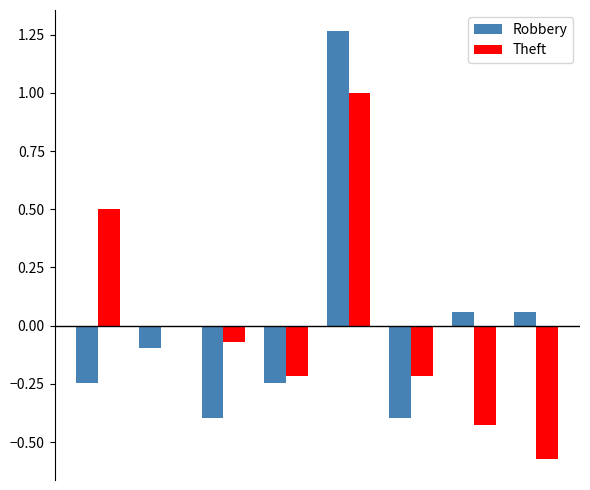

What is the maximum value for Theft?

1.0